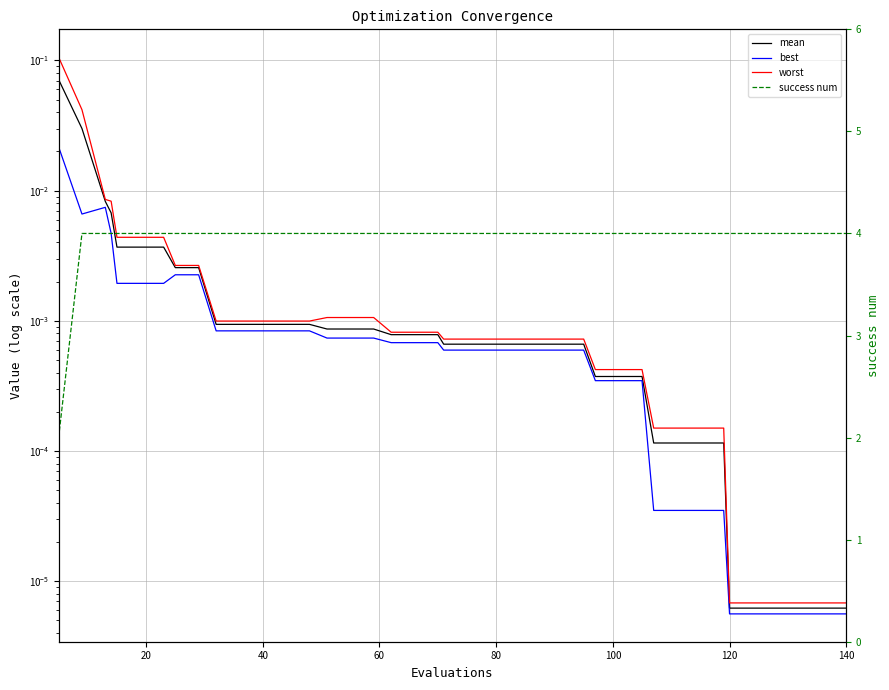

How many lines are shown in the chart?

4